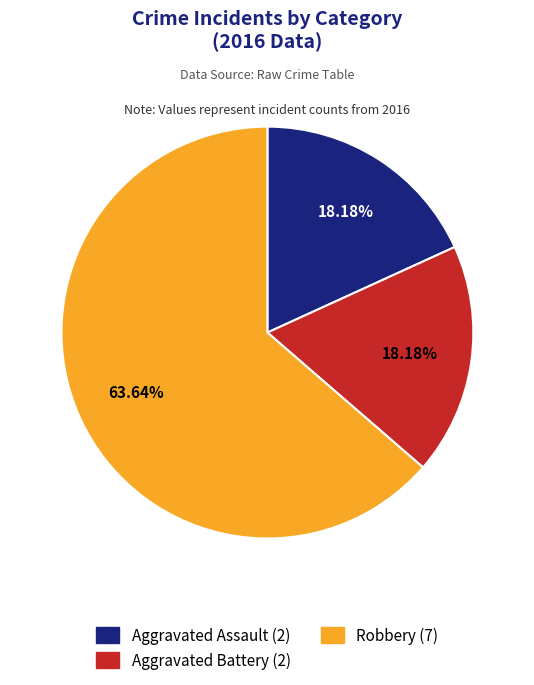

What is the total percentage of Aggravated Battery and Aggravated Assault?

36.4%